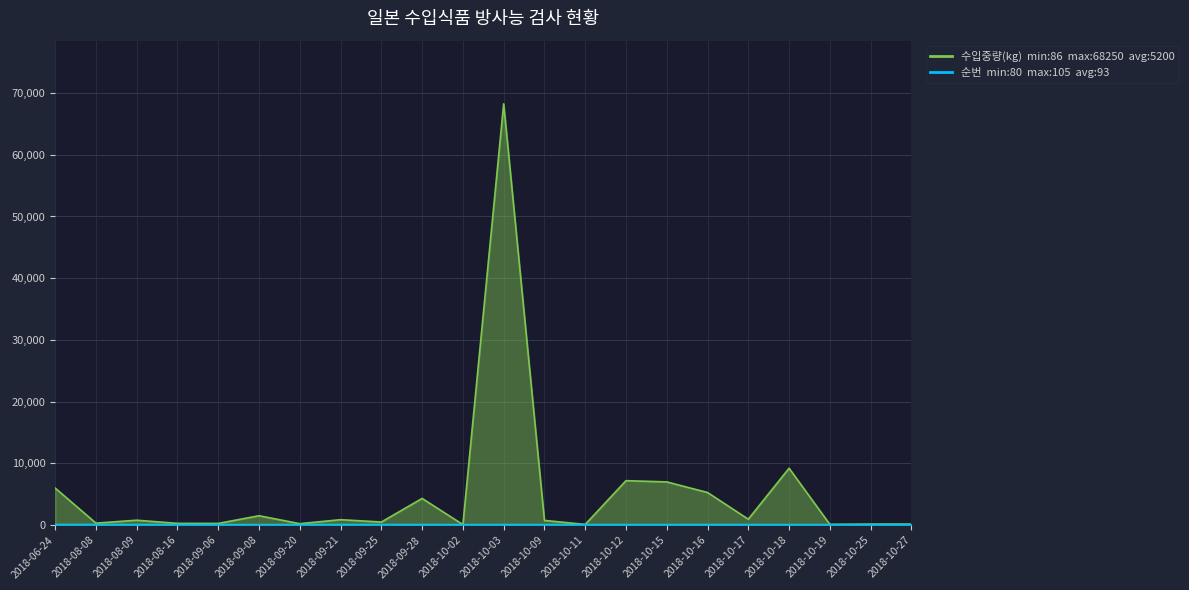

What is the sum of all 수입중량(kg) values?

114410